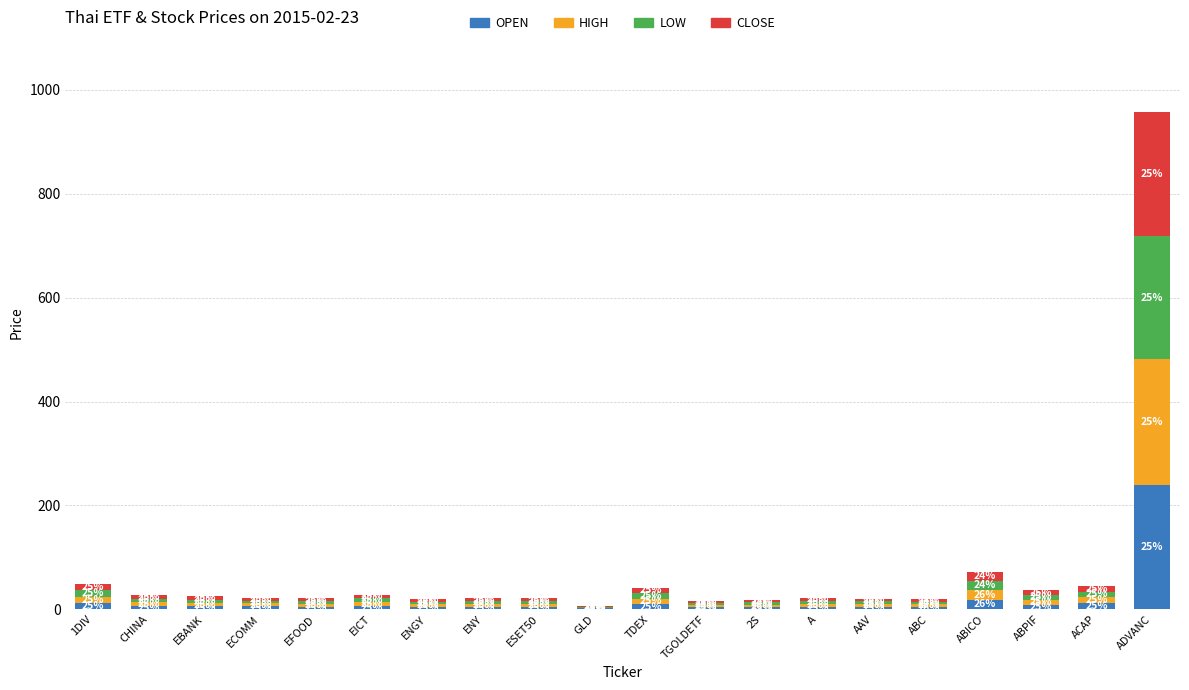

What is the difference between the HIGH values at EFOOD and EBANK?

0.9